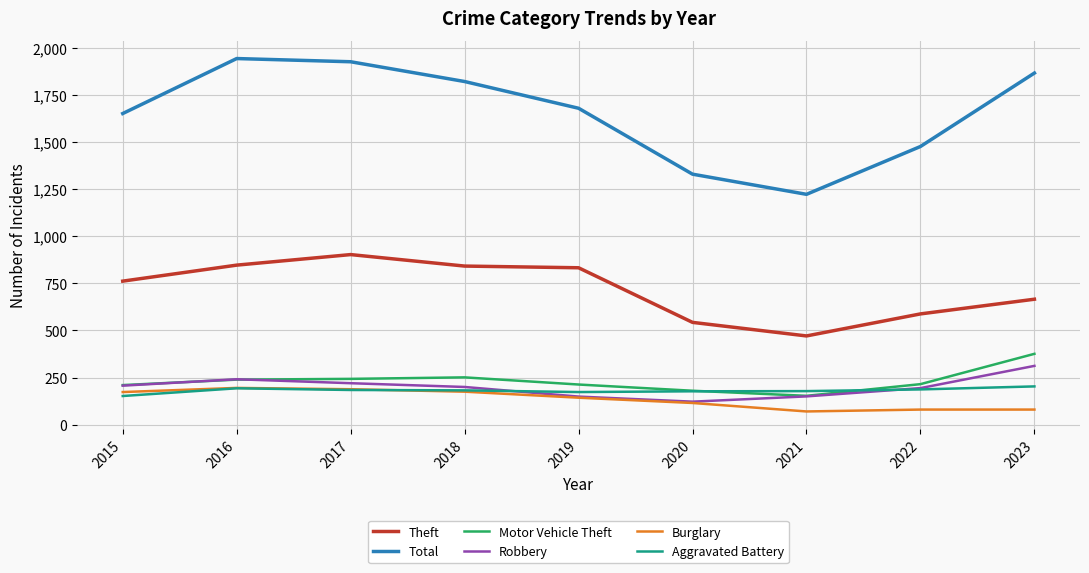

The Motor Vehicle Theft series shows 73 at 2020. True or false?

False